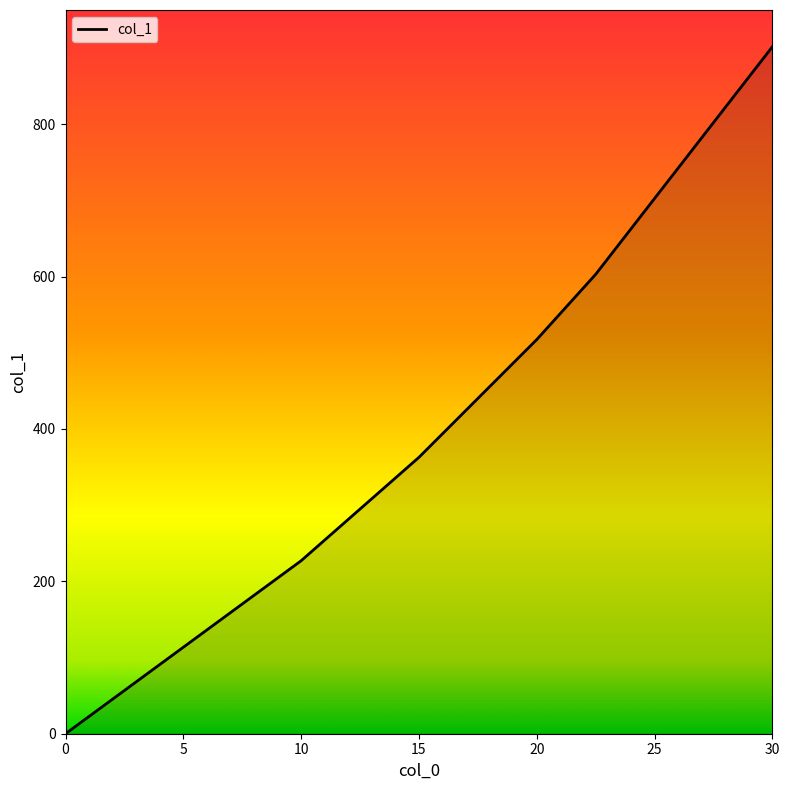

What is the greatest value displayed?

901.7